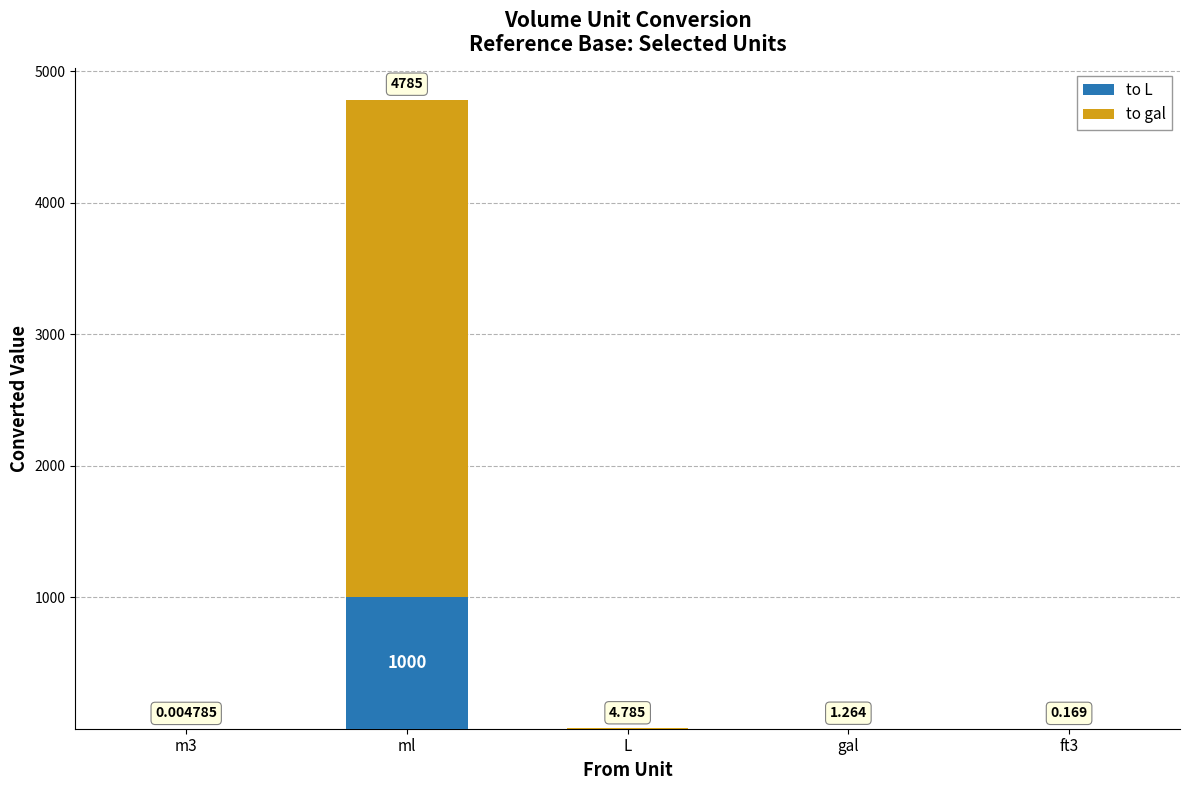

At which category is the sum across all series the highest?

ml